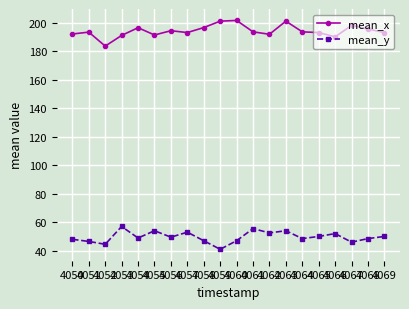

What is the difference between the maximum and second lowest values in the mean_y series?

12.5